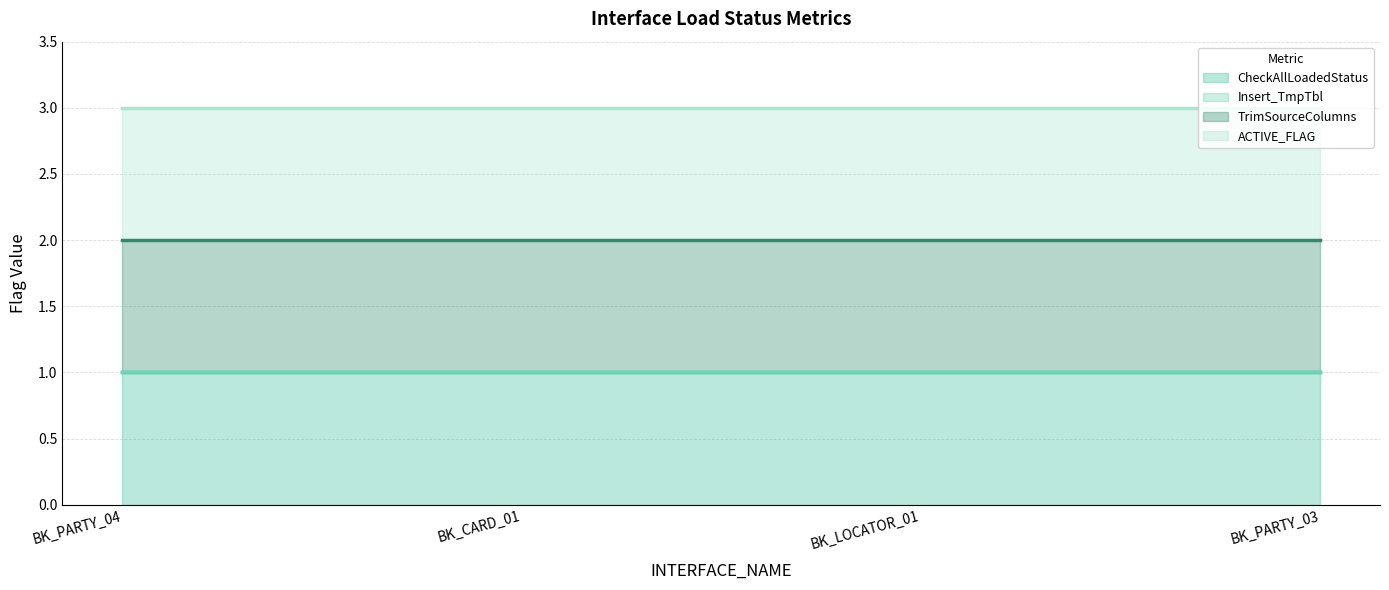

What are all the series names shown in the legend?

CheckAllLoadedStatus (line), Insert_TmpTbl (line), TrimSourceColumns (line), ACTIVE_FLAG (line)